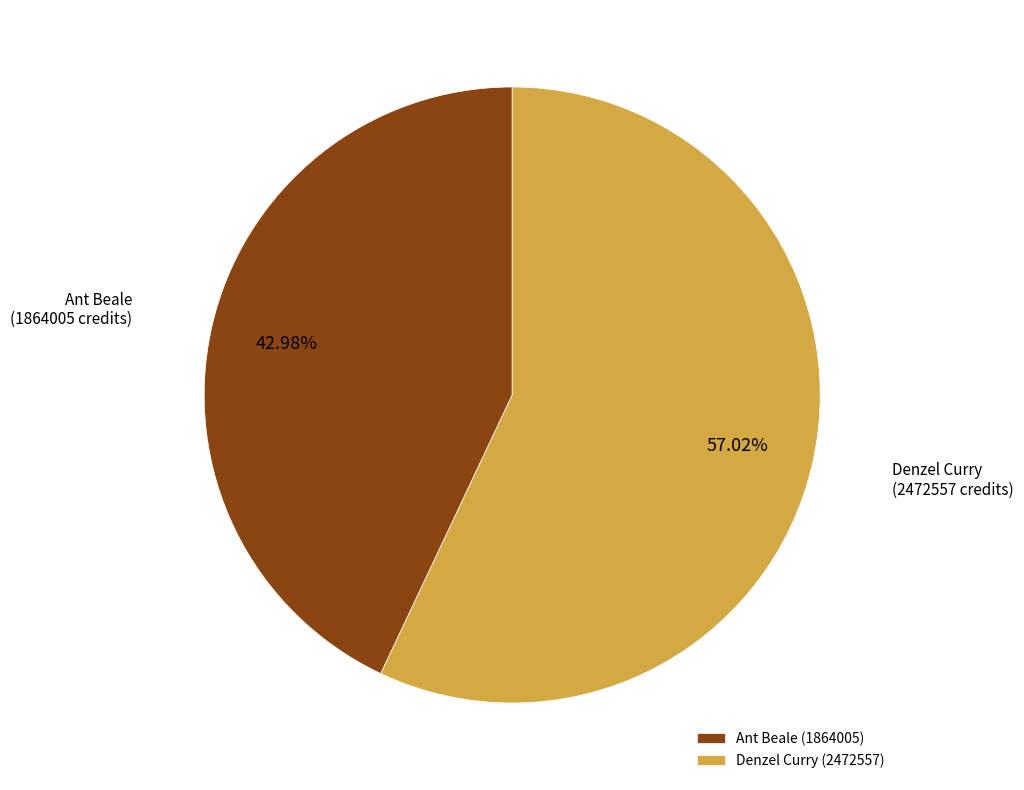

What is the ratio of the value at Denzel Curry to the value at Ant Beale?

1.3